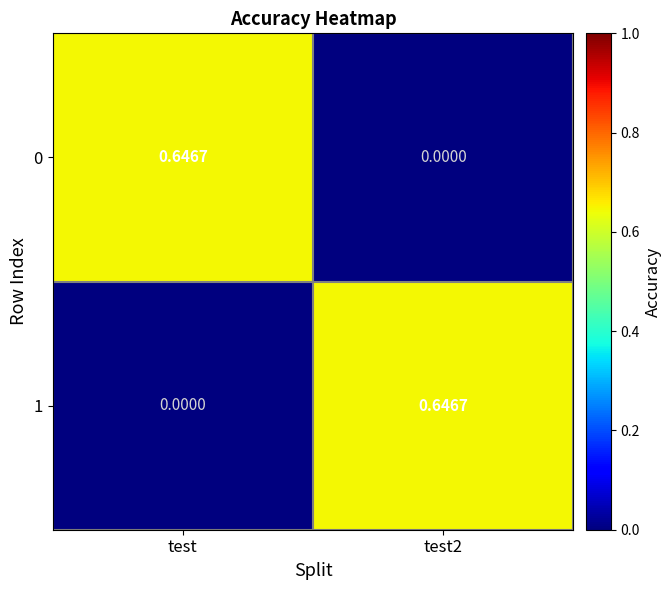

How many data points does each series have?

2